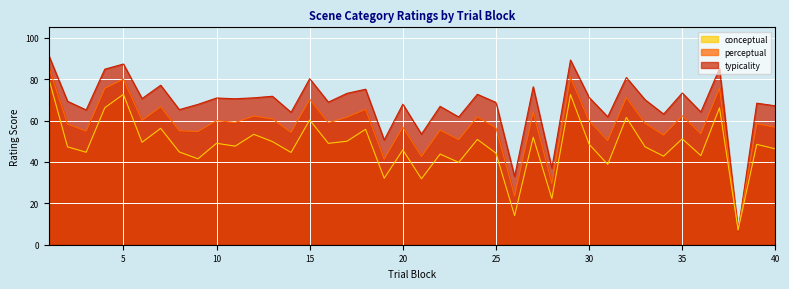

What is the smallest value displayed?

6.6